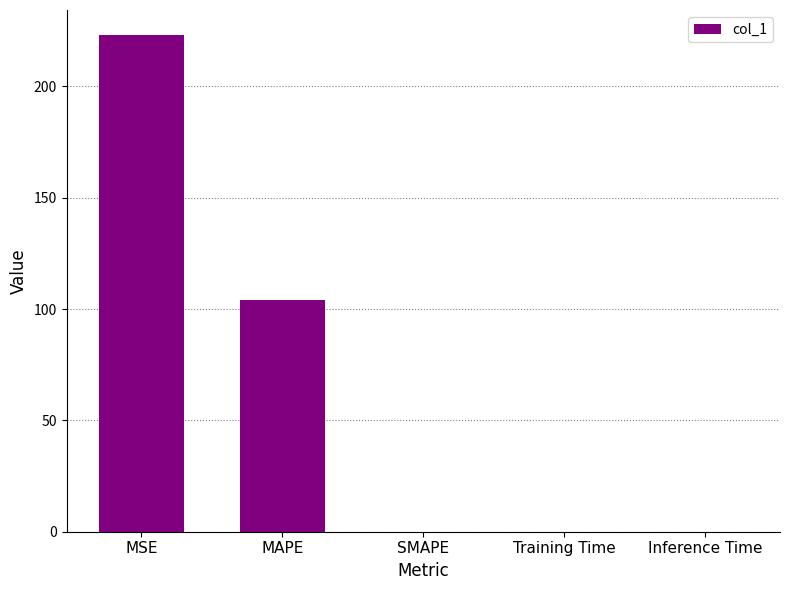

Where is the data nearest to the value 111?

MAPE